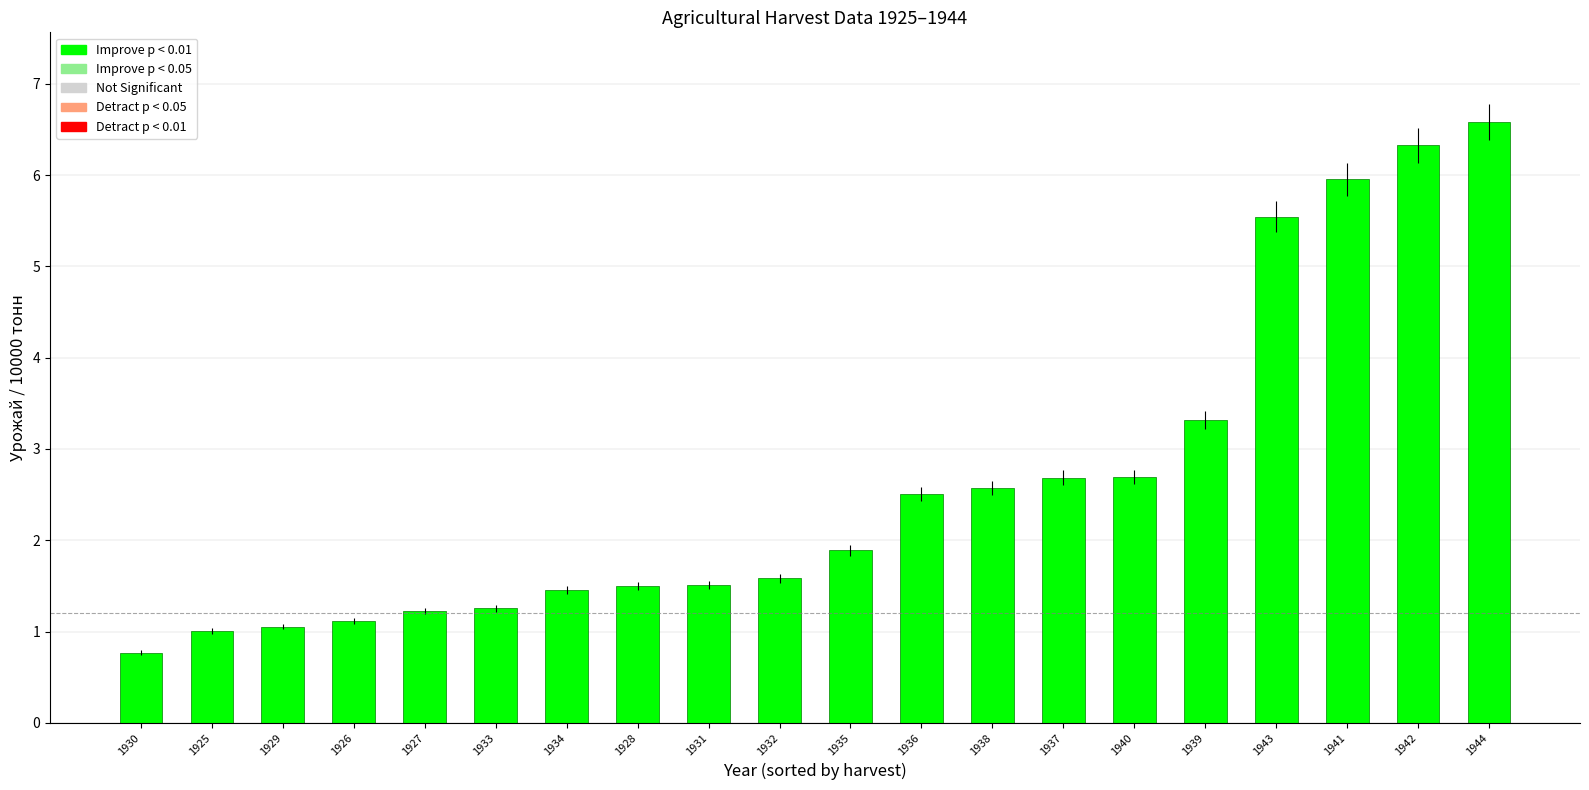

What position from the right is 1926?

17